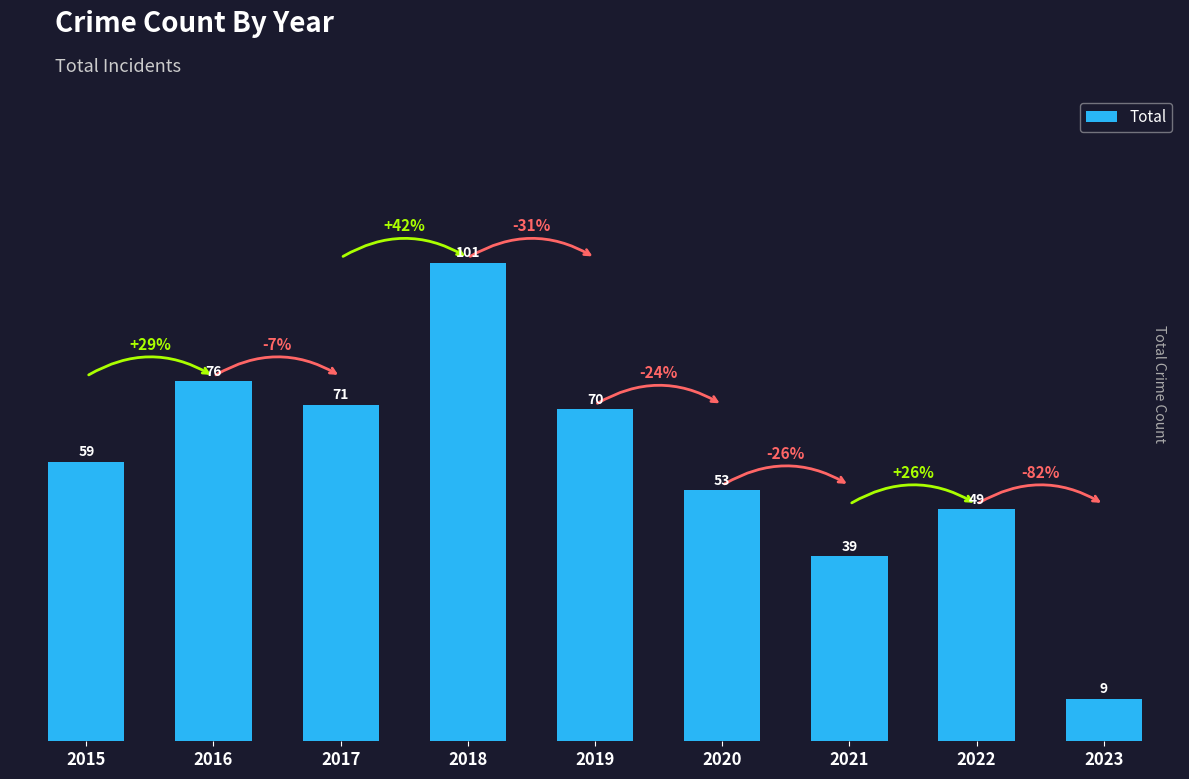

What is the minimum value shown in the chart?

9